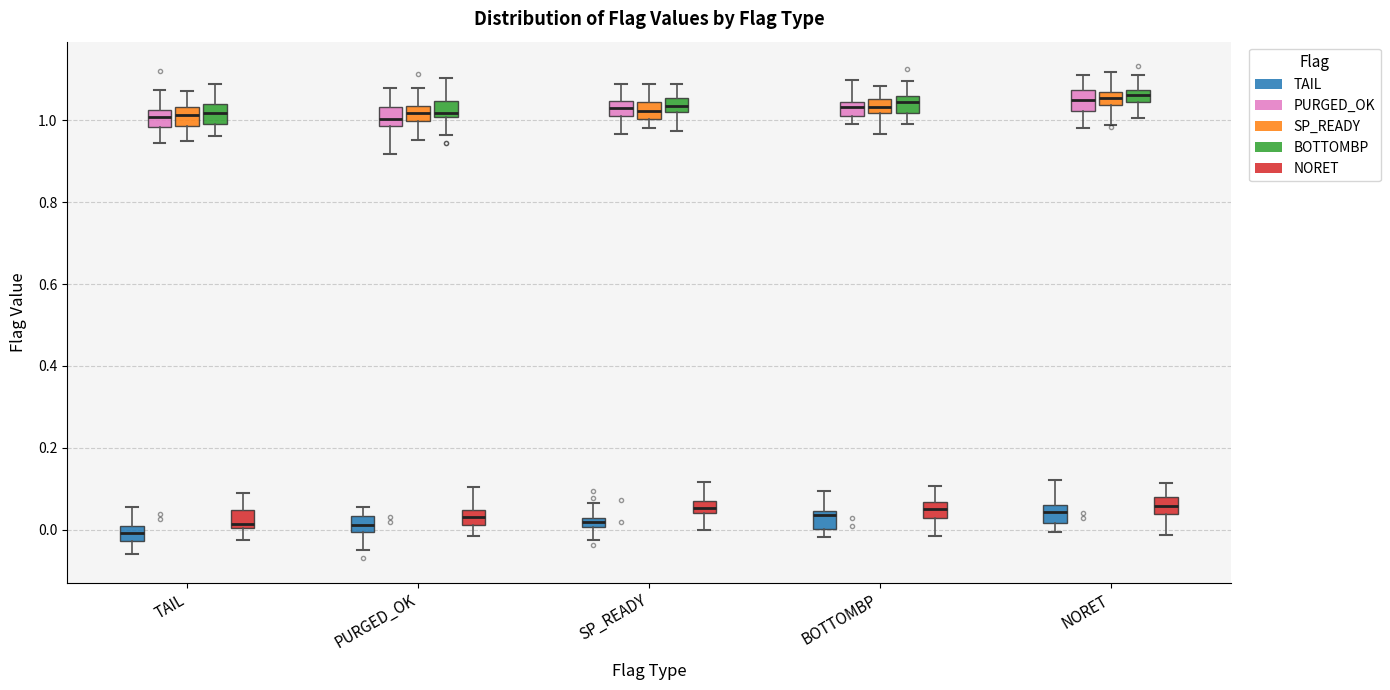

Where is the lower edge of the box for BOTTOMBP (NORET) on the y-axis? The values are not printed on the chart, so give them approximately, as read against the axis.

0.02